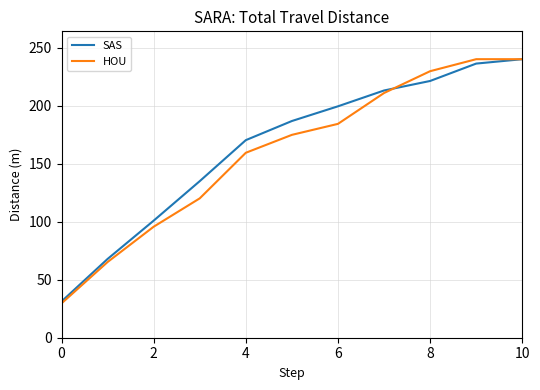

List the series in order of their overall mean, lowest first.

HOU, SAS